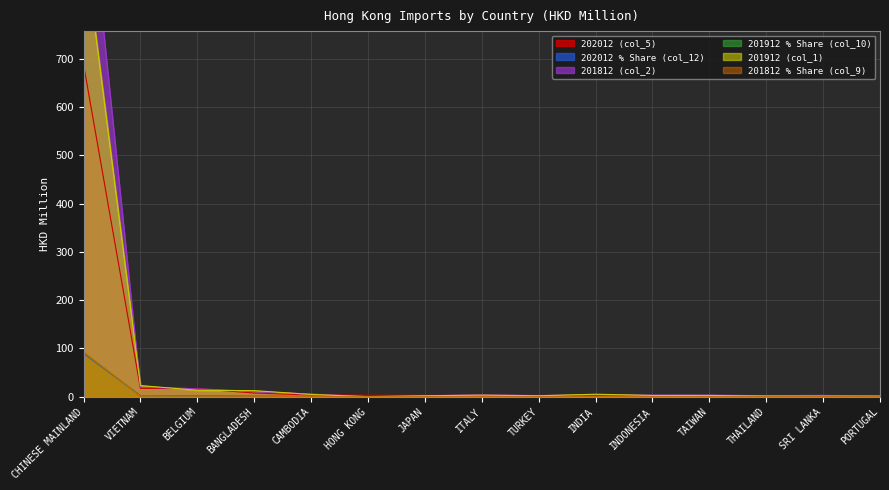

What is the difference between the 202012 % Share (col_12) values at SRI LANKA and CHINESE MAINLAND?

89.4